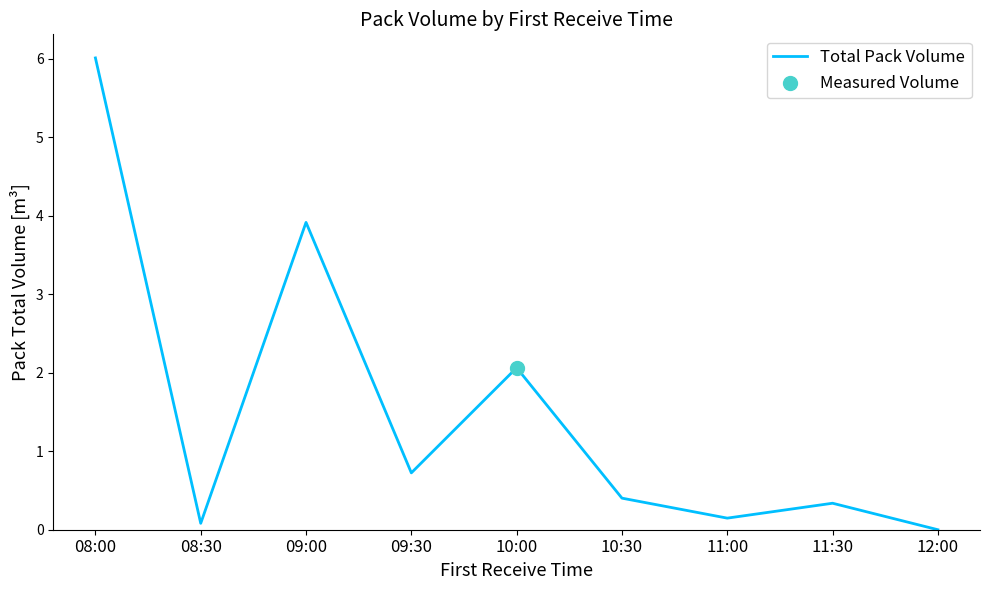

What is the change in value from 08:30 to 10:00?

+2.0